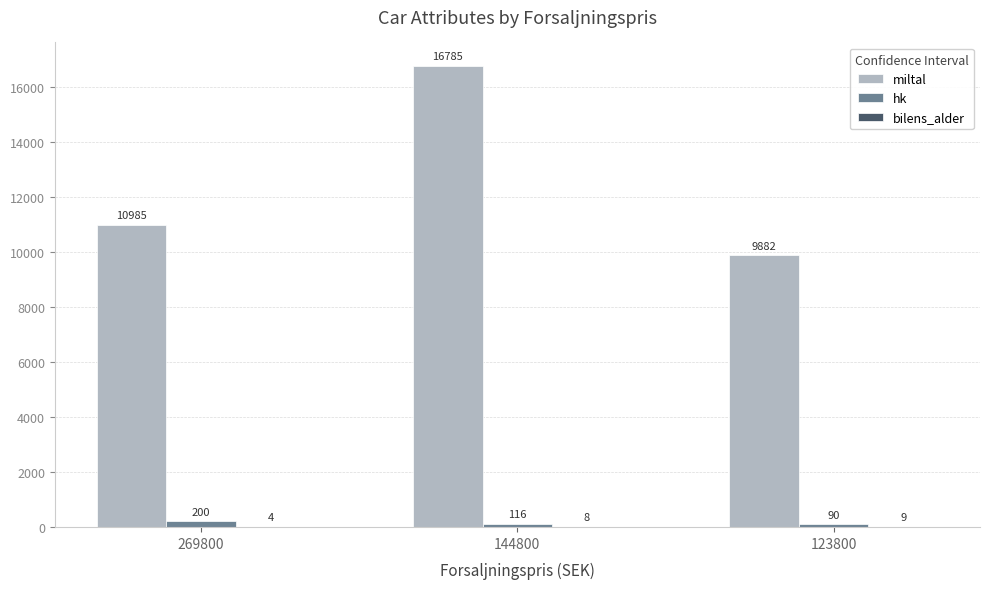

True or false: miltal has a value of 9882 at 123800.

True